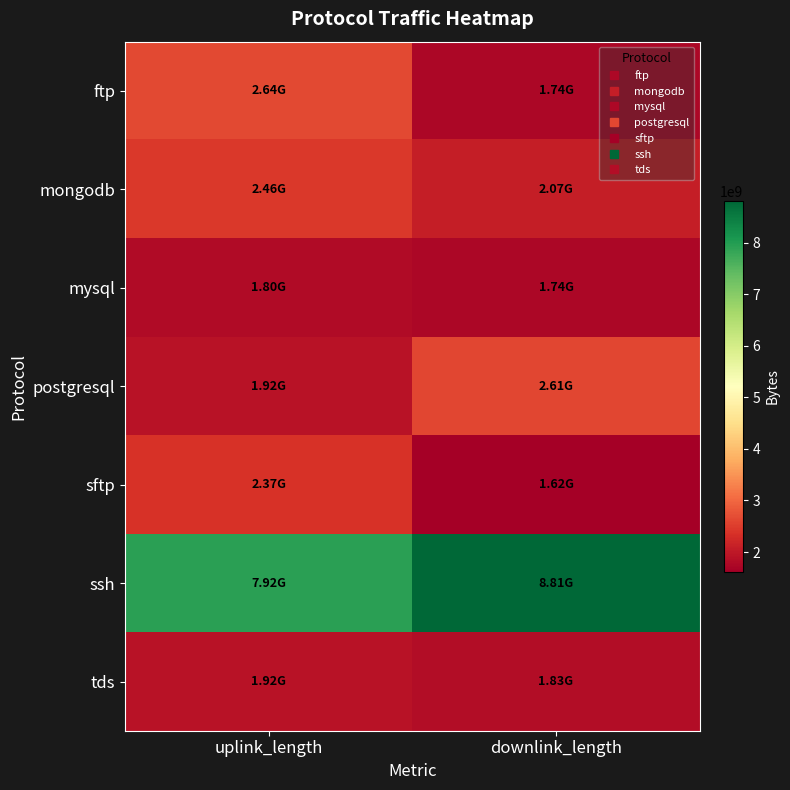

At how many categories does at least one series exceed 7825848750?

2